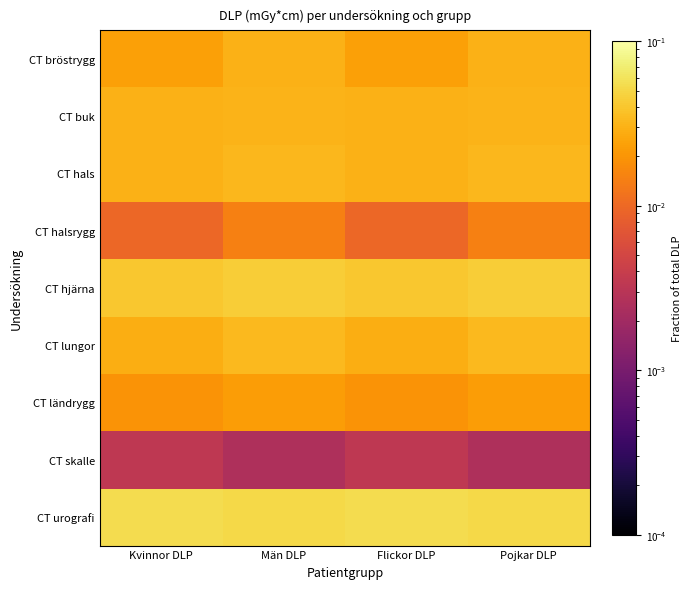

How many distinct data groups are displayed?

9